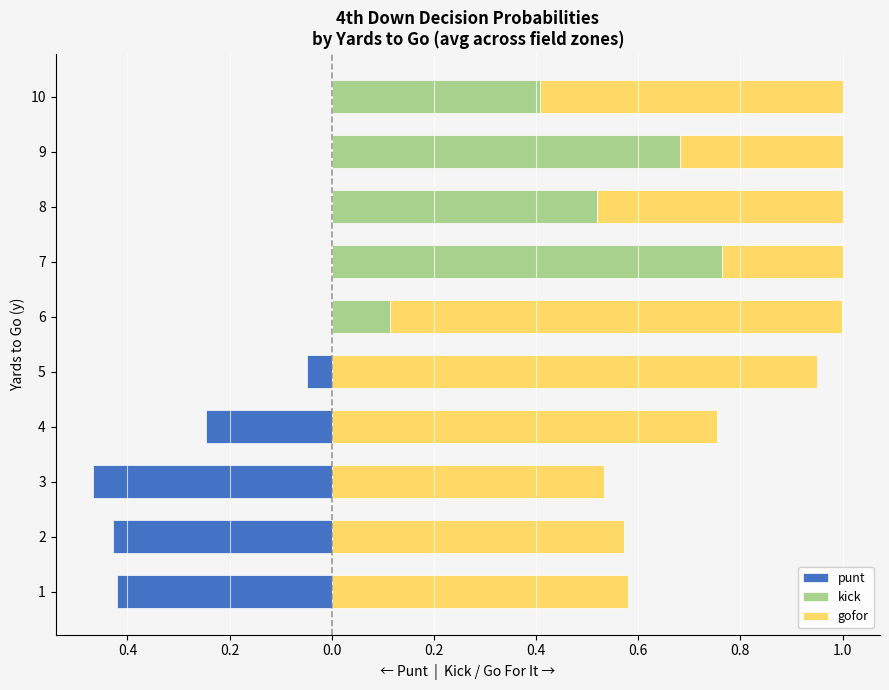

How many bars are there in total?

30